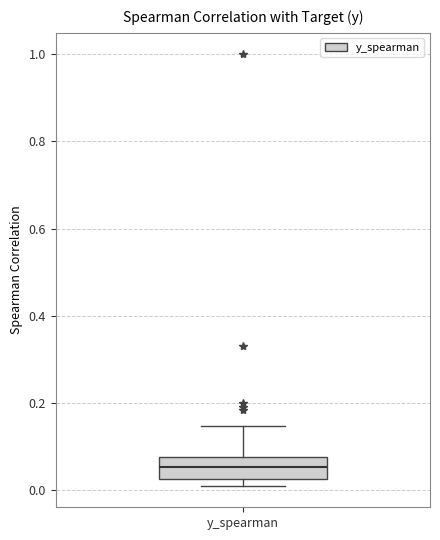

Transcribe this box plot: give where the median line is, the range the box spans, and where the two whiskers end, as read against the y-axis. The values are not printed on the chart, so give them approximately, as read against the axis.

median 0.06, box 0.02 to 0.08, whiskers 0.00 to 0.14